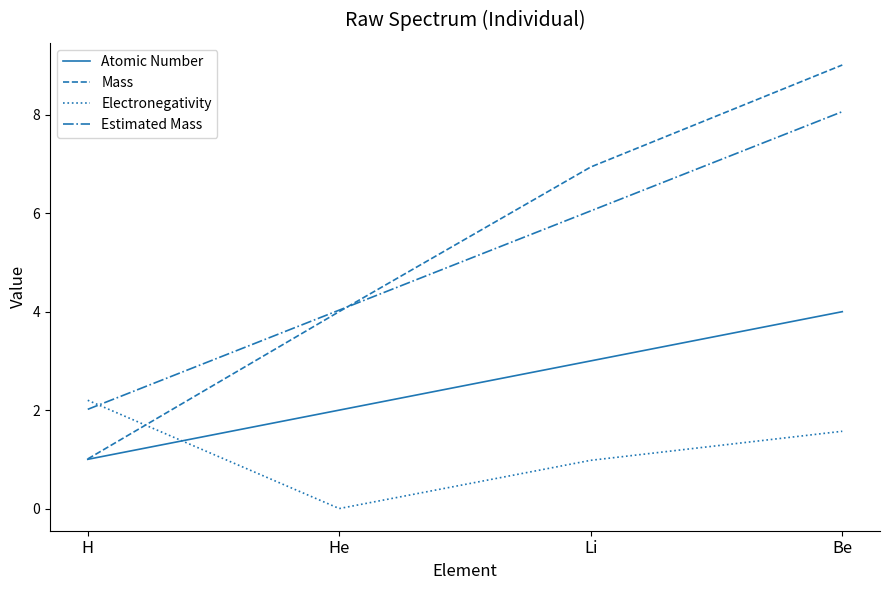

How many values in the Mass series exceed 6?

2